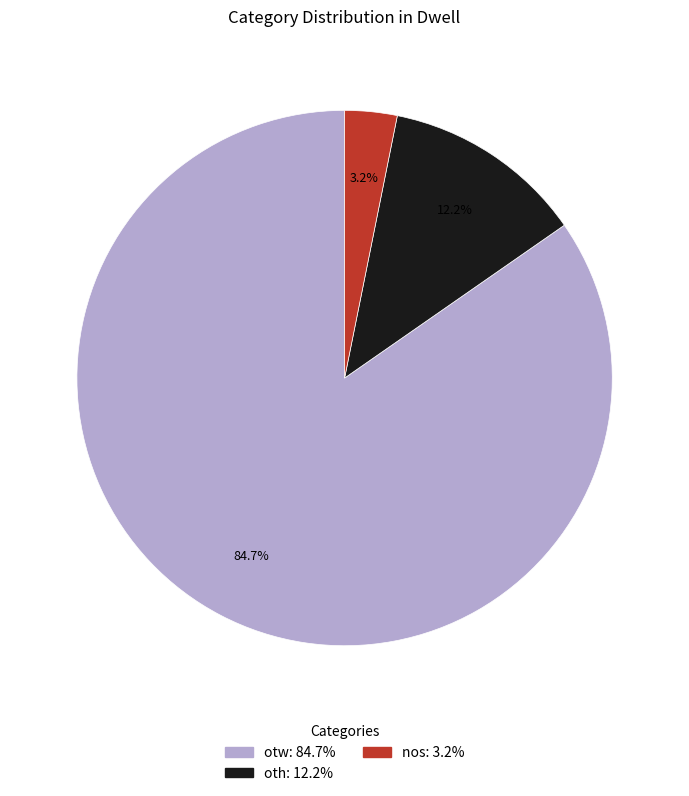

What percentage do otw and oth together represent?

96.8%